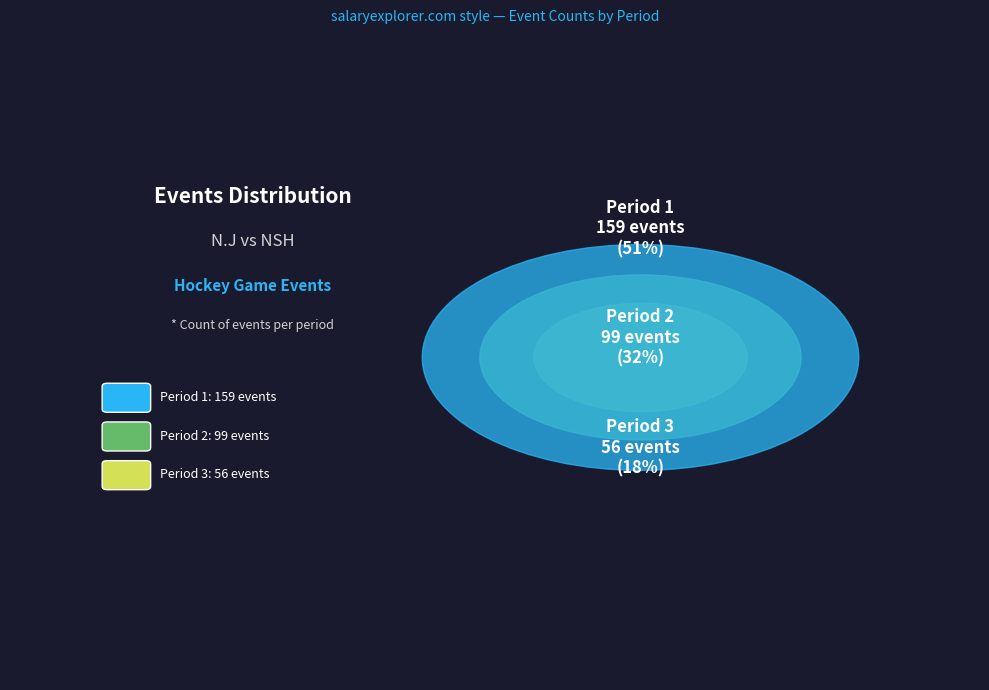

Is there any slice that represents more than half of the pie?

Yes